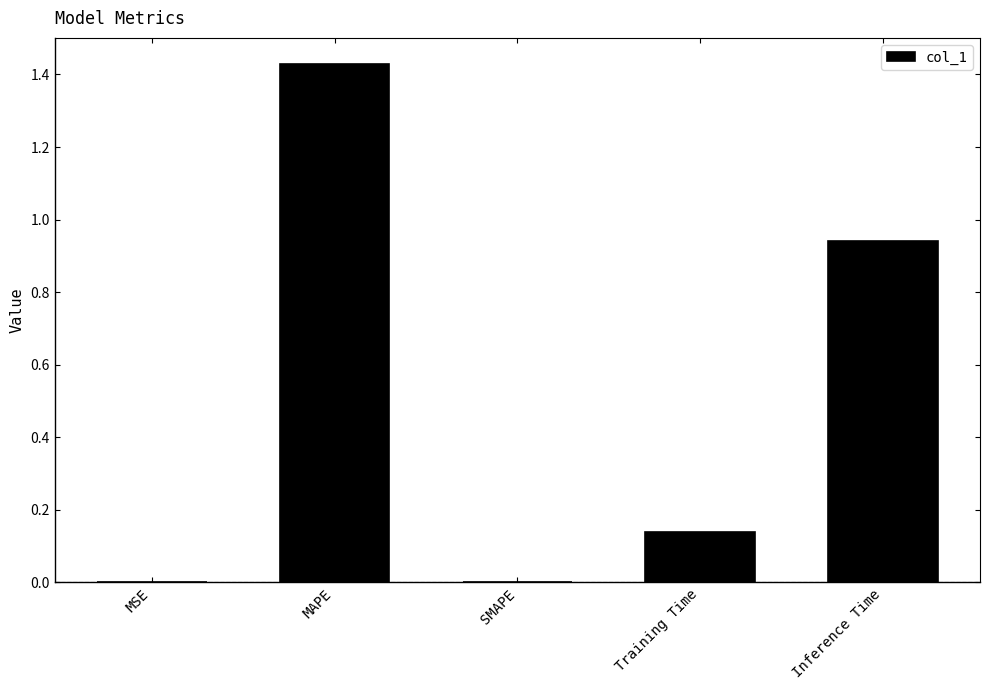

Which has a higher value, Inference Time or SMAPE?

Inference Time